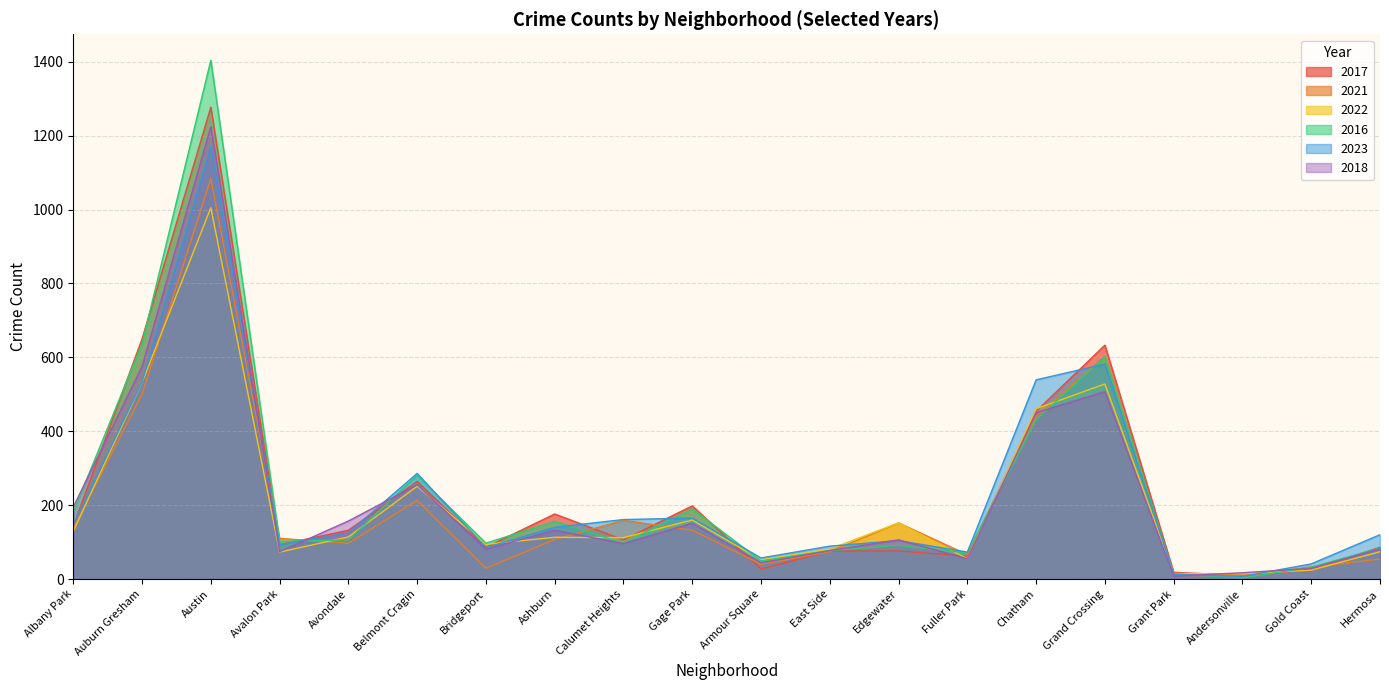

Which series ends up on top after the final intersection of 2022 and 2016?

2016